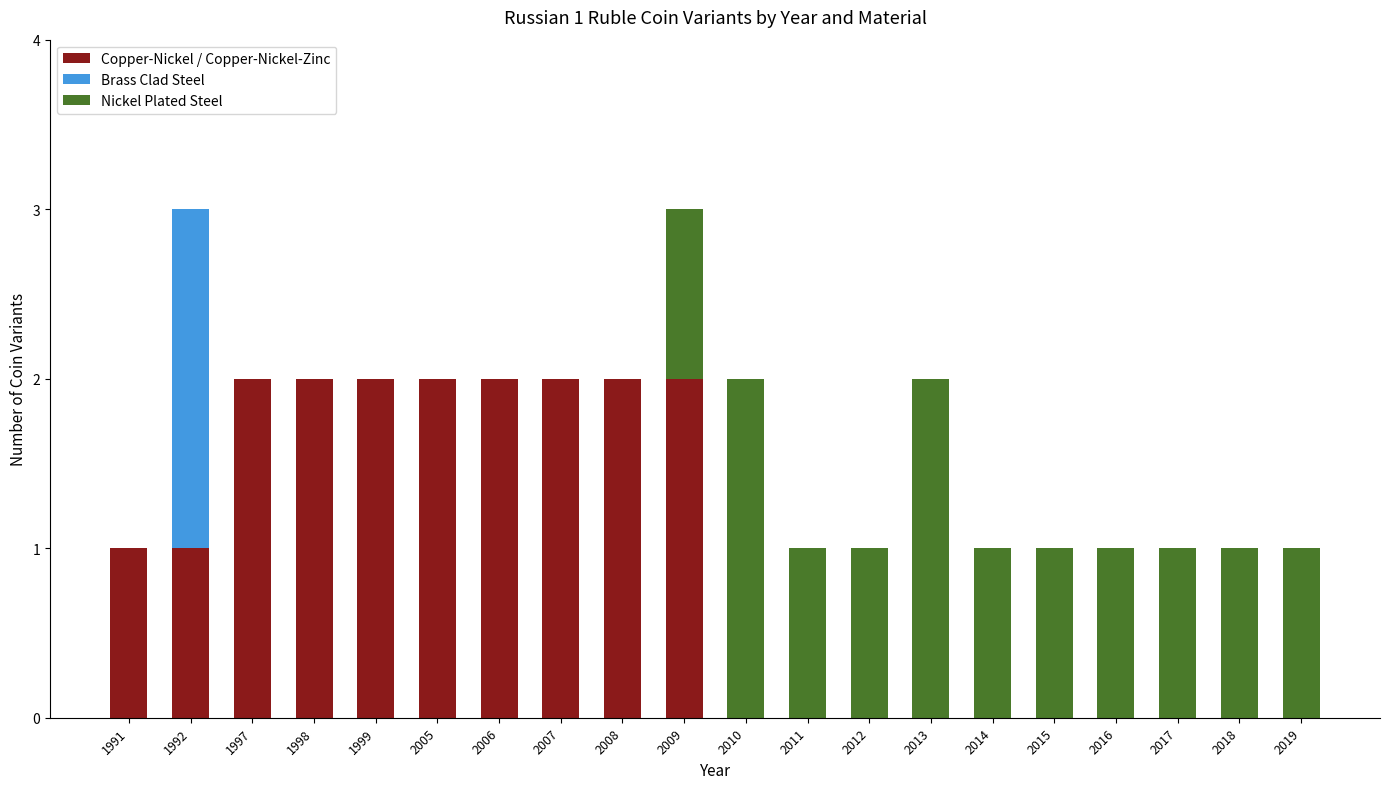

Is it true that Copper-Nickel / Copper-Nickel-Zinc equals 3 at 1997?

False